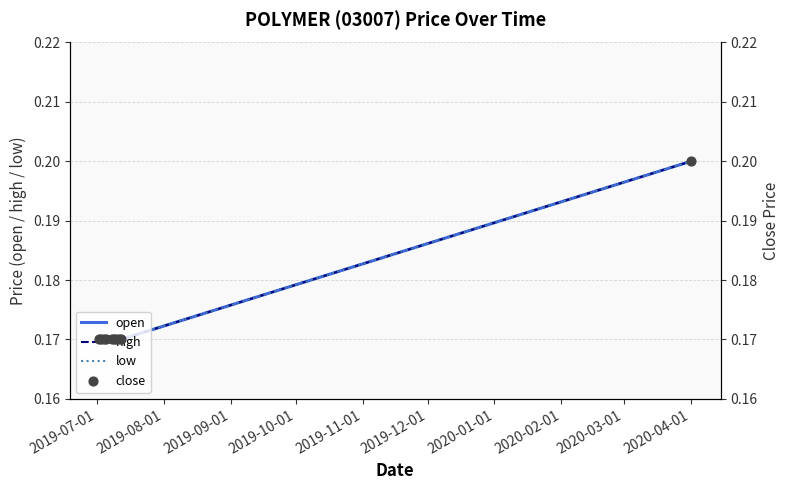

Is the value of close at 2019-08-01 greater than the value of high at 2019-12-01?

No